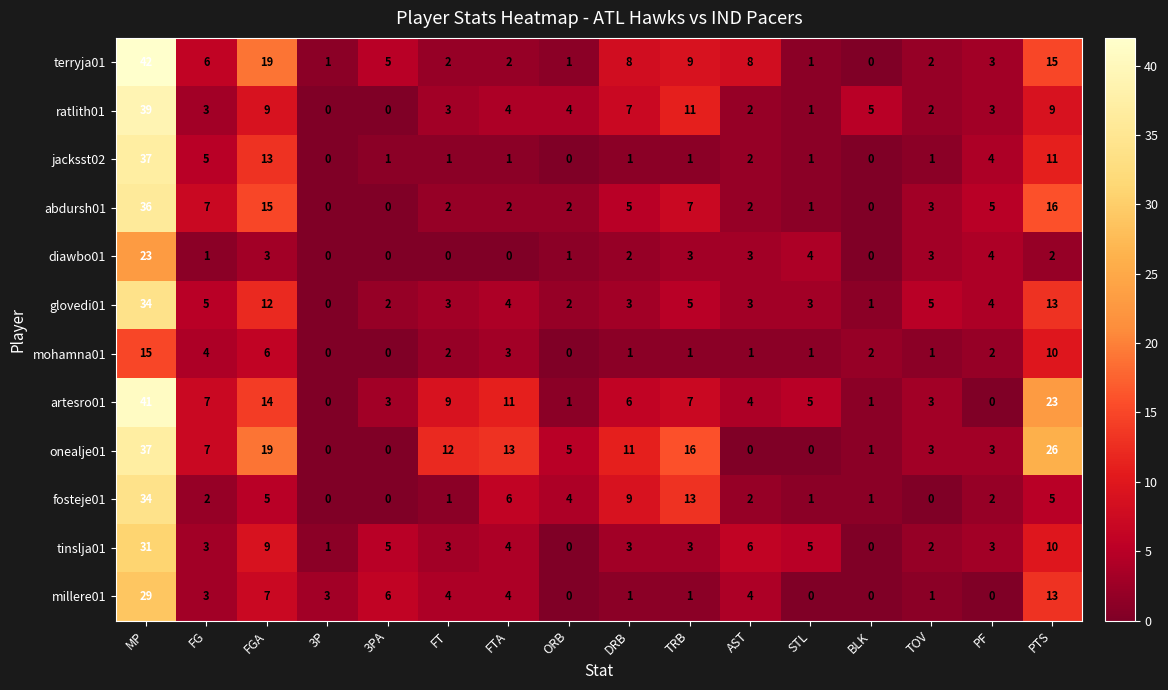

The millere01 series shows 0 at TOV. True or false?

False